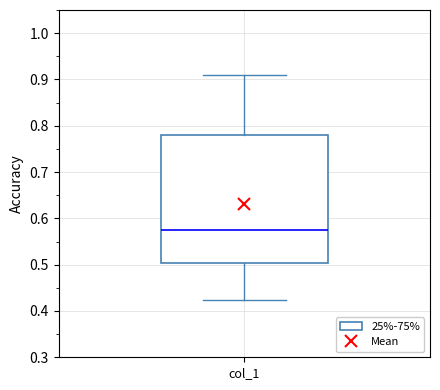

Read this box plot against the y-axis: the position of the median line, the range covered by the box, and the ends of both whiskers. The values are not printed on the chart, so give them approximately, as read against the axis.

median 0.58, box 0.50 to 0.78, whiskers 0.42 to 0.91